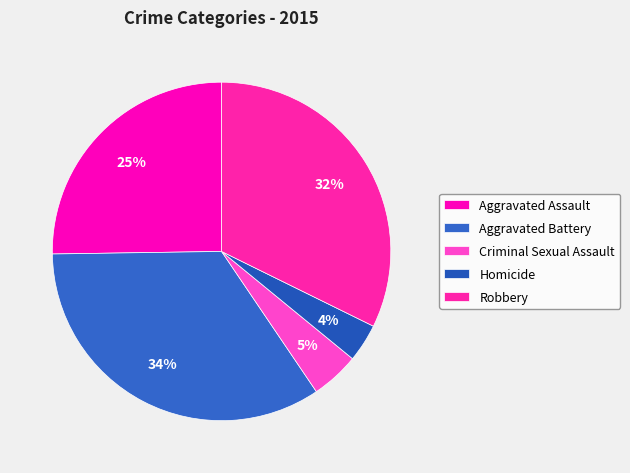

How many segments does this pie chart have?

5